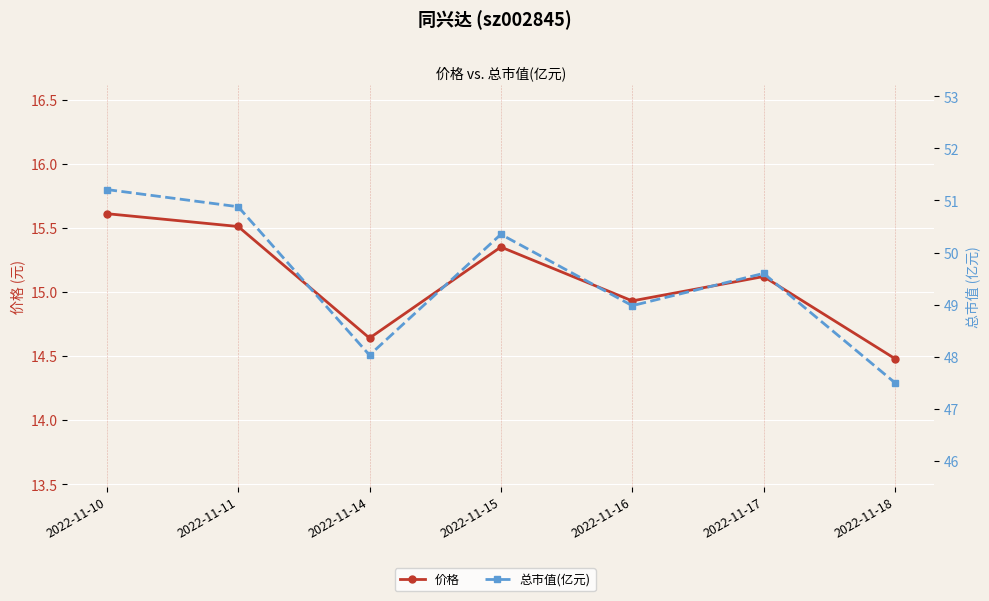

List the series in order of their overall mean, lowest first.

价格, 总市值(亿元)